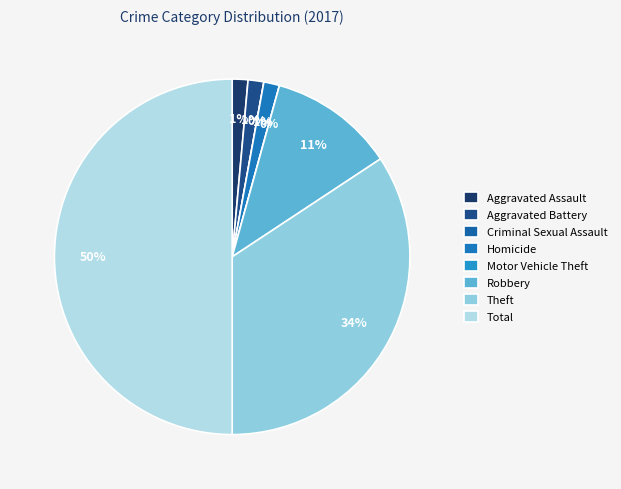

Count the number of slices in the pie.

8